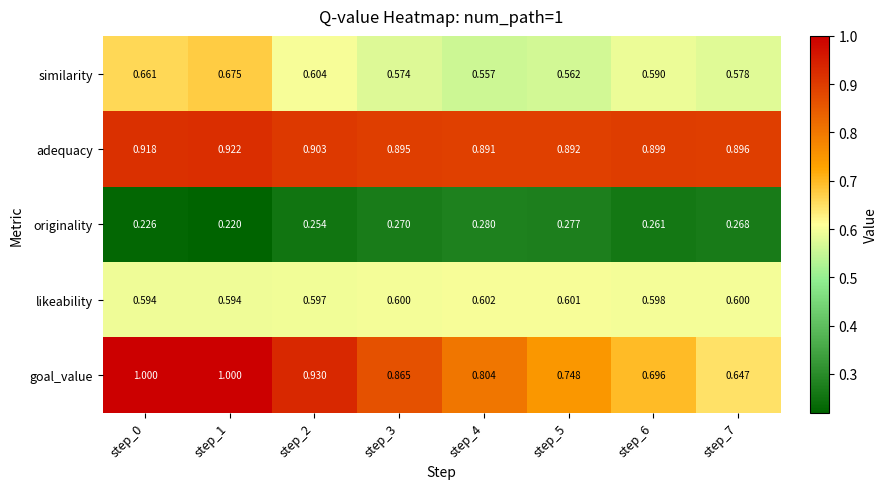

Between step_4 and step_6, which series saw the biggest shift?

goal_value